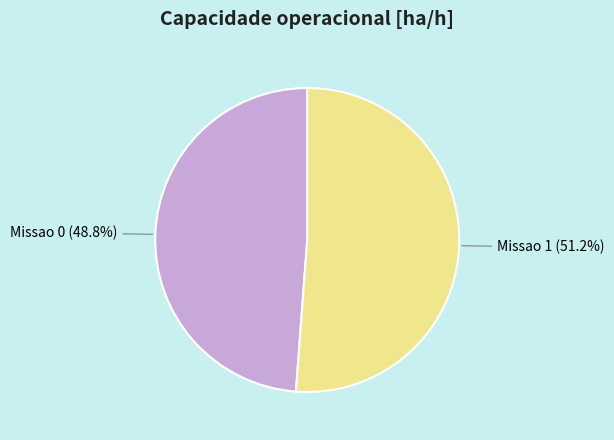

How much of the chart is everything except Missao 0?

51.2%